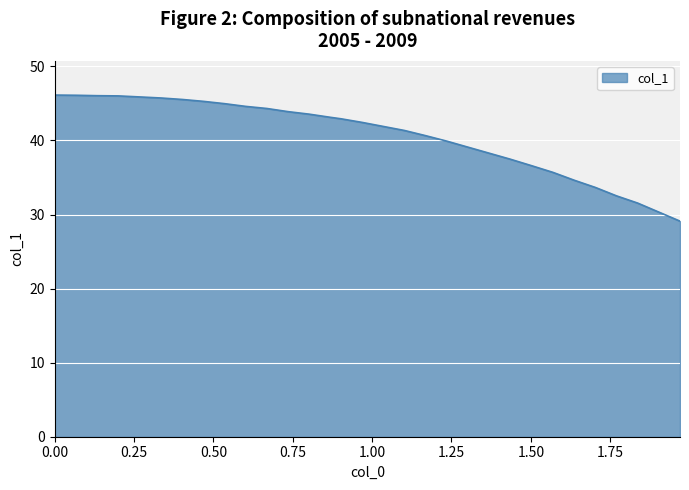

What is the maximum value shown in the chart?

46.1